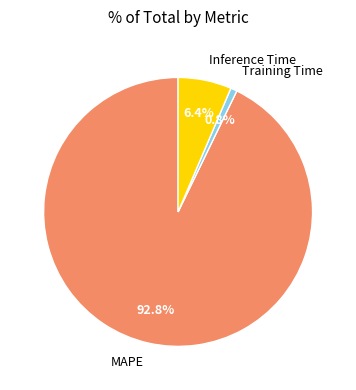

To the nearest percent, what is the difference between the largest and smallest slice percentages?

92%